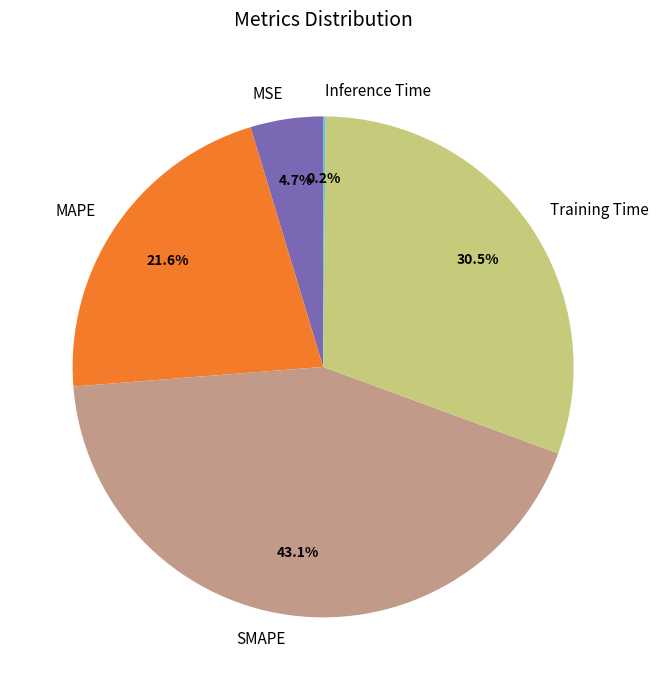

What percentage is NOT represented by MSE?

95.3%